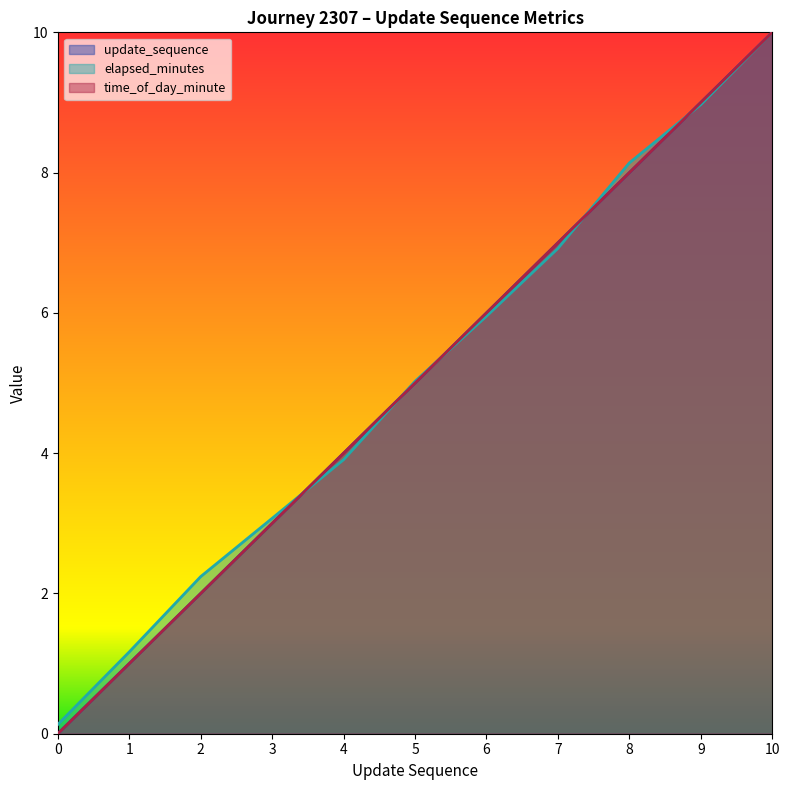

How many series are shown in this chart?

3